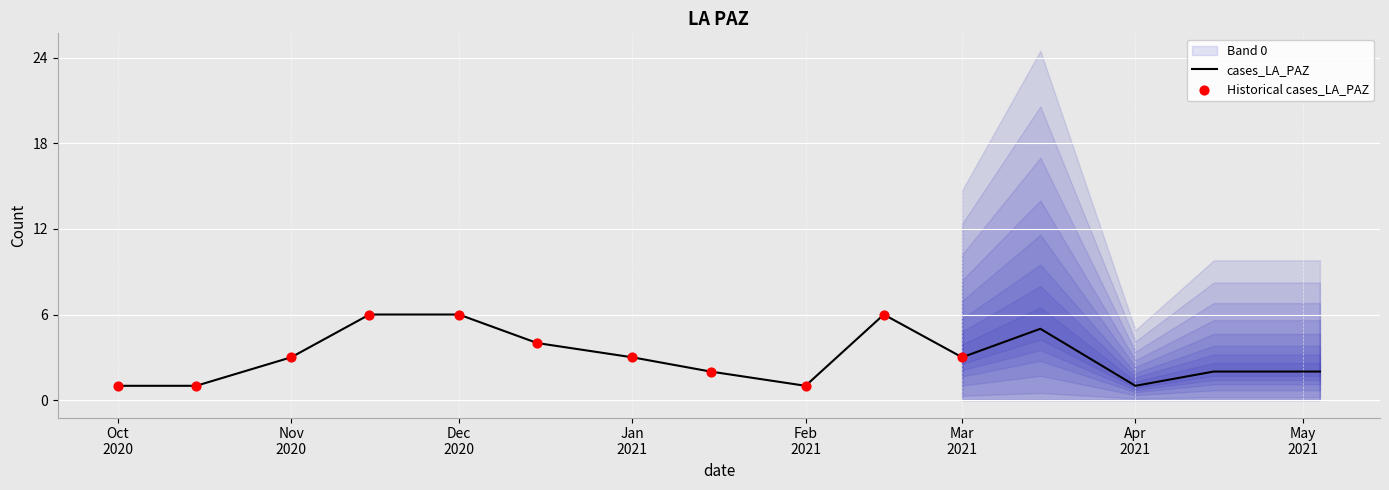

What is the ratio of the value at 2021-04-01 to the value at 2020-11-15?

0.2